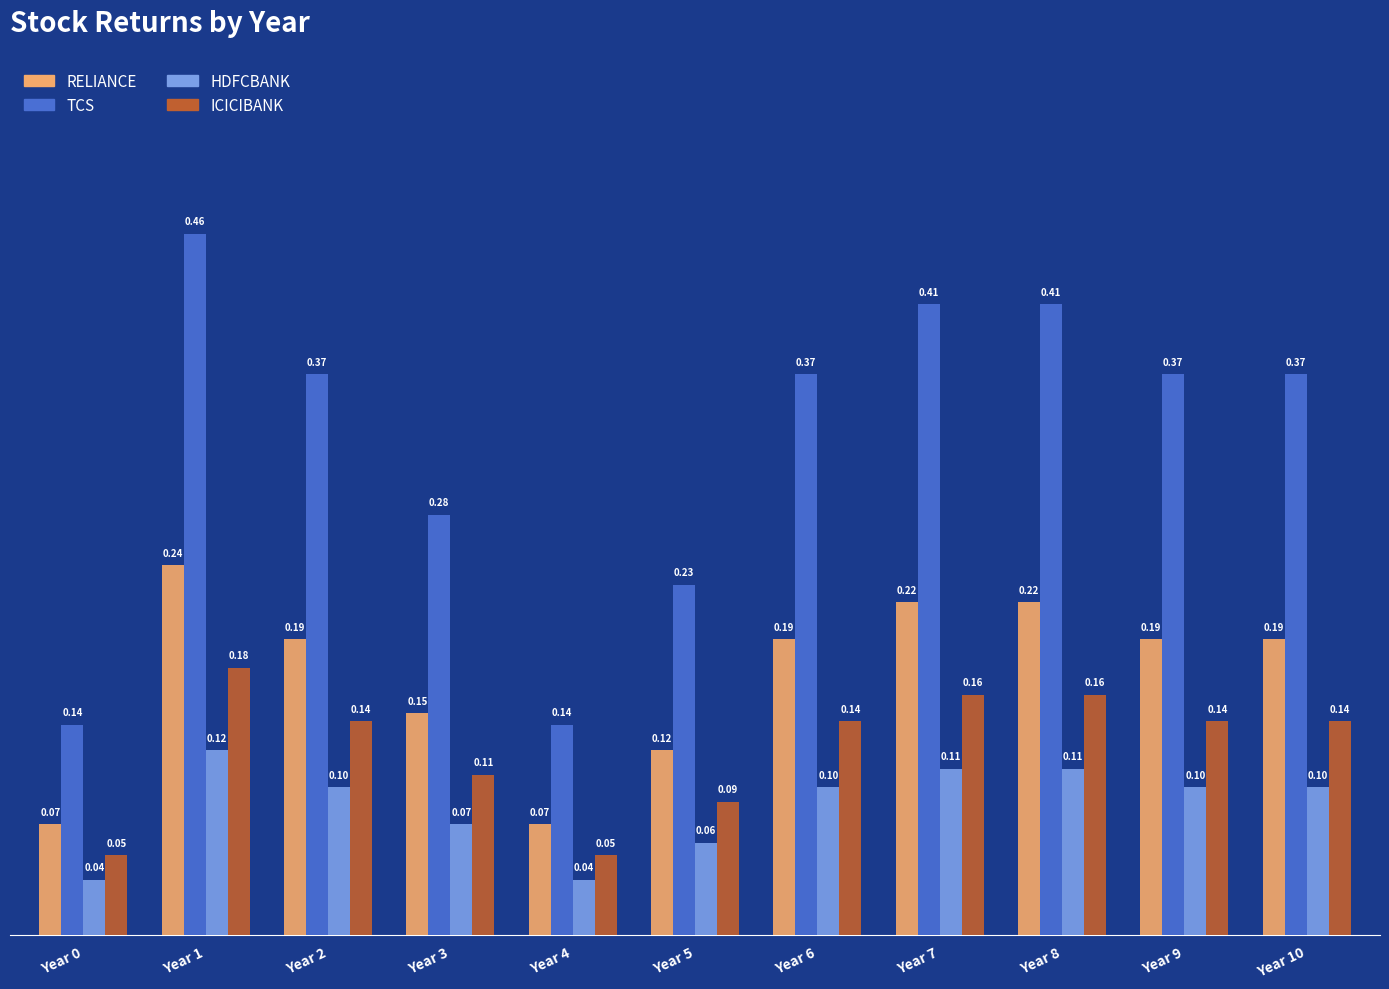

List the series in order of their peak value, lowest first.

HDFCBANK, ICICIBANK, RELIANCE, TCS